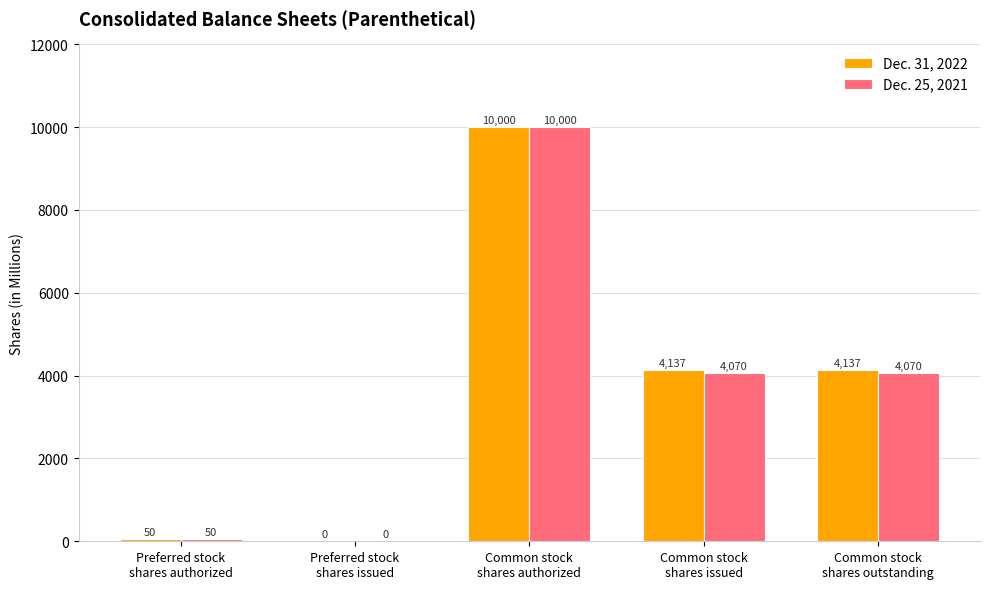

What is the sum of all Dec. 31, 2022 values?

18324